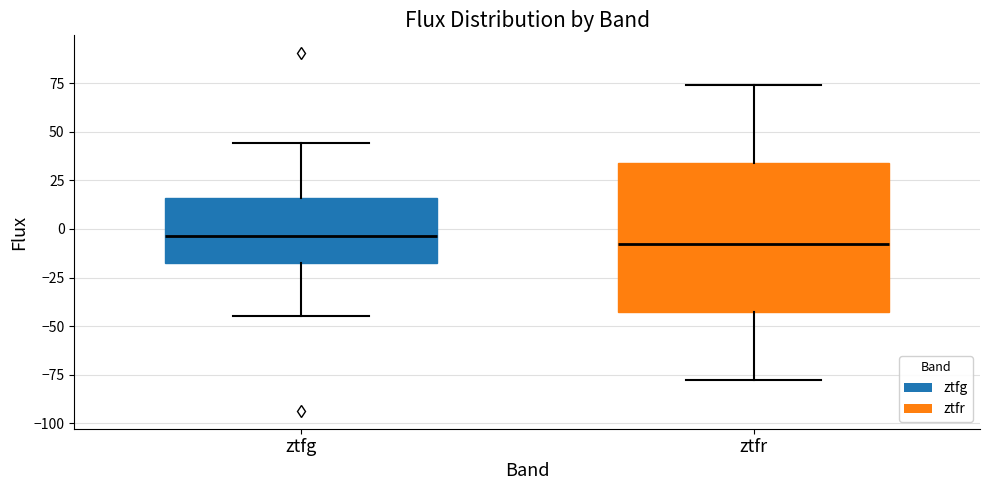

Comparing the boxes themselves (not the whiskers), which one is the tallest?

ztfr